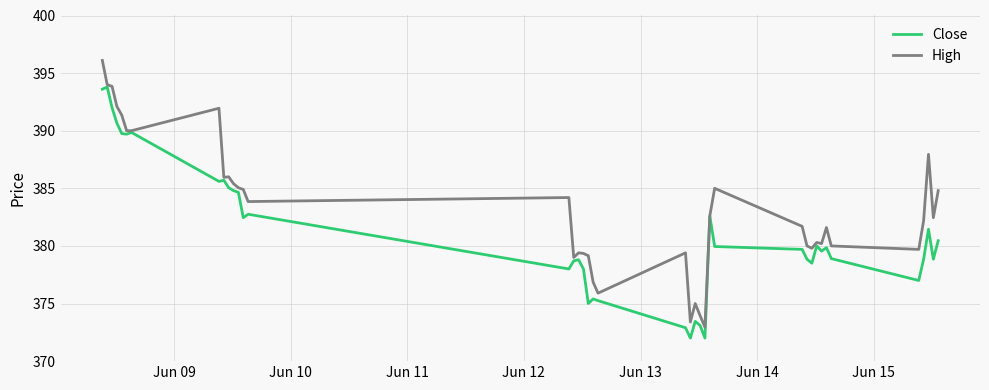

Which series has the largest total across all categories?

High